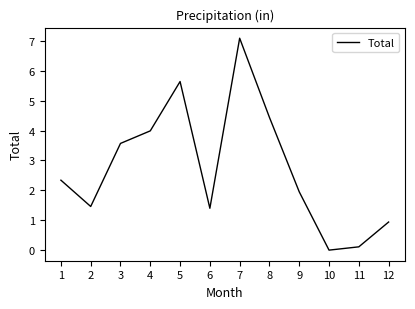

What is the difference between the maximum and minimum values?

7.1